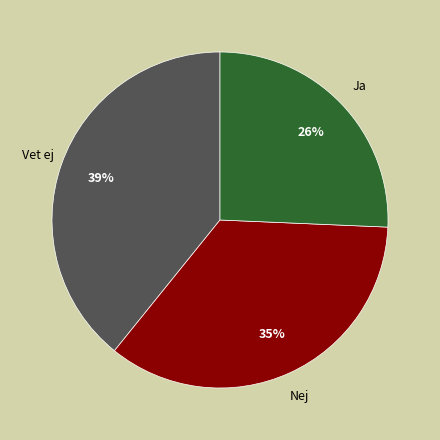

What is the largest slice in the pie chart?

Vet ej